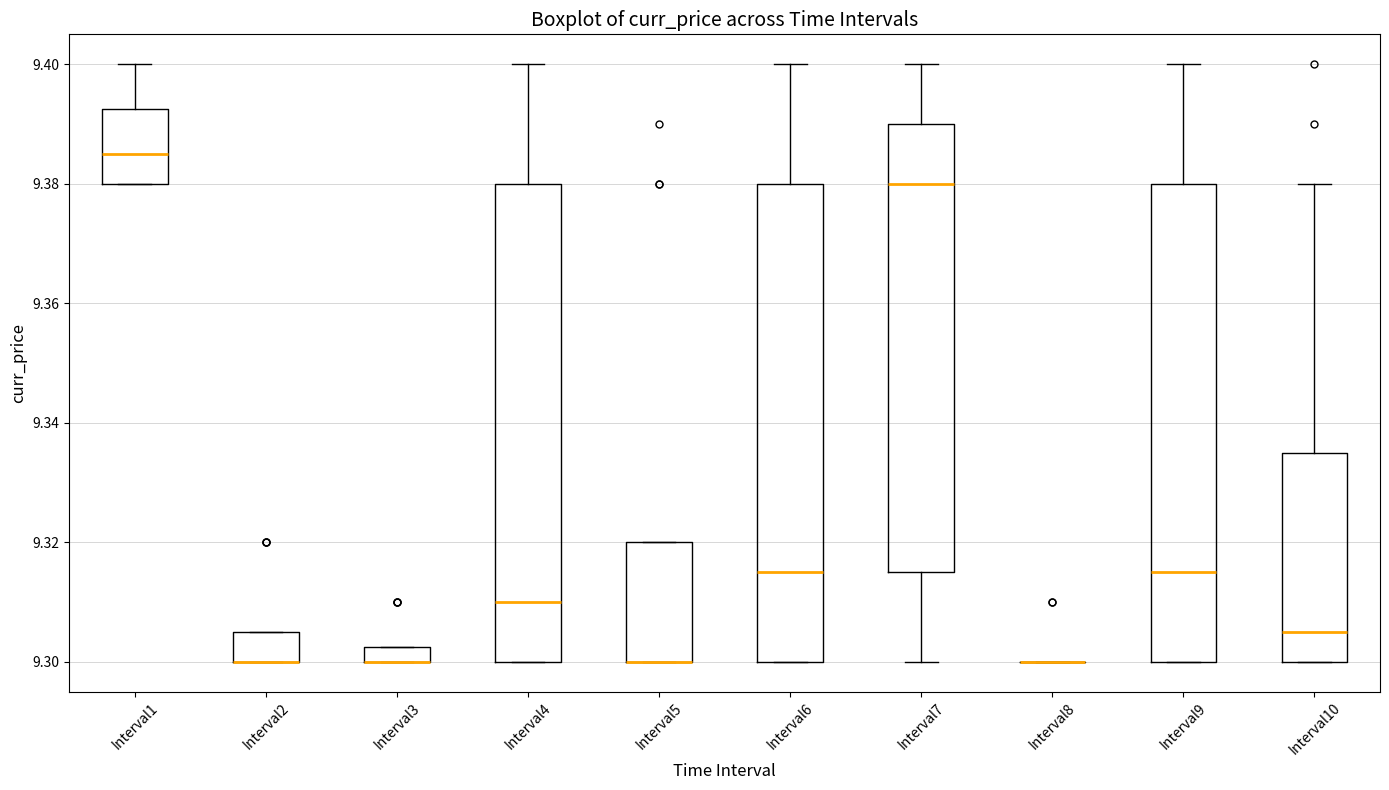

Where does the median line of the box for Interval7 sit on the y-axis? The values are not printed on the chart, so give them approximately, as read against the axis.

9.380